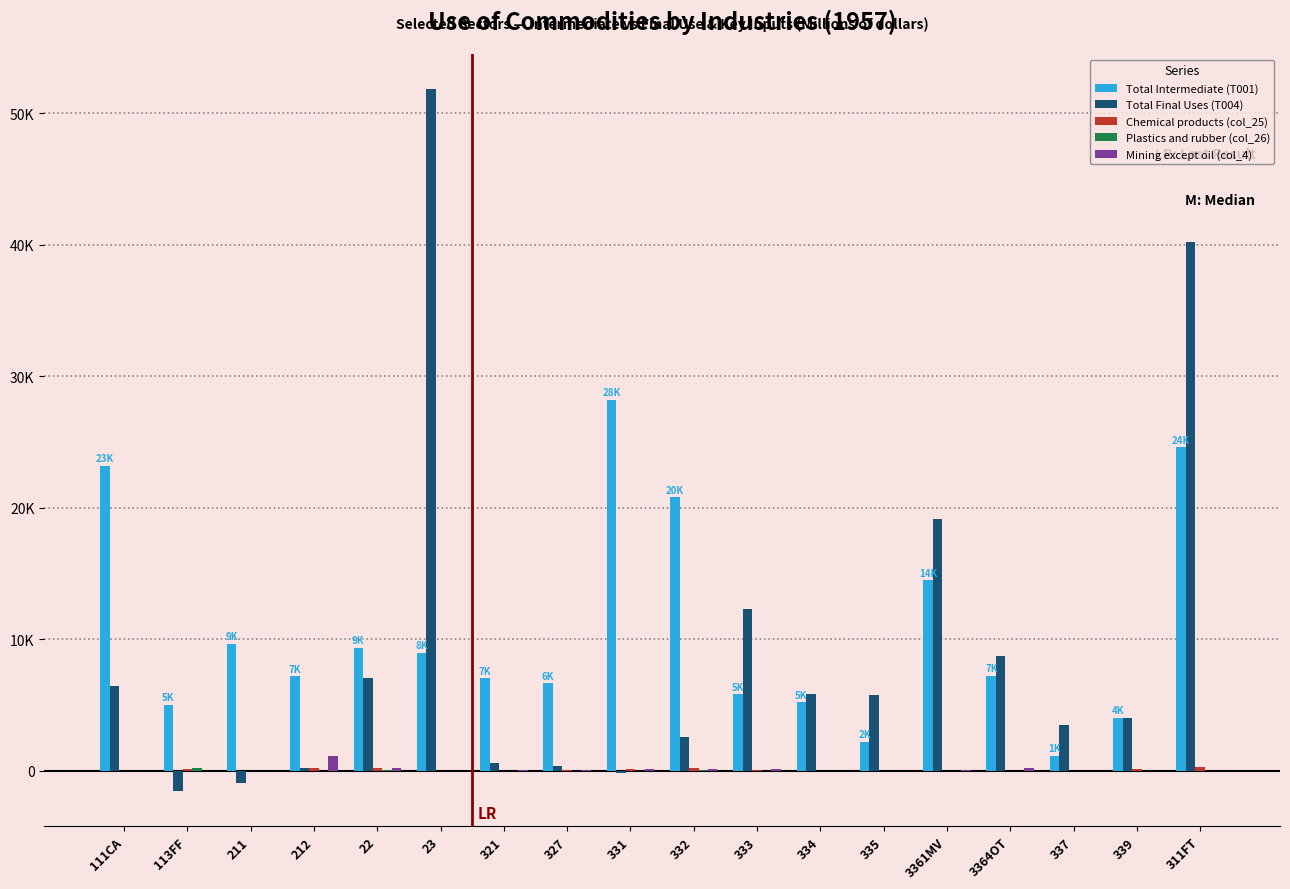

At which category does the chart reach its minimum across all series?

113FF